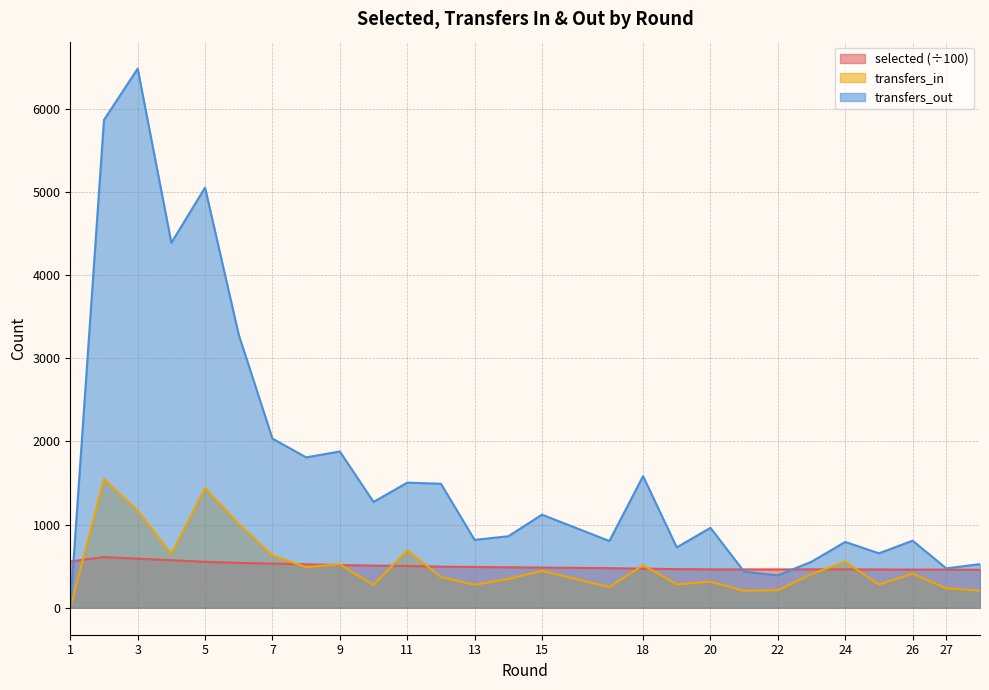

What is the difference between the highest and lowest values at 24?

329.9